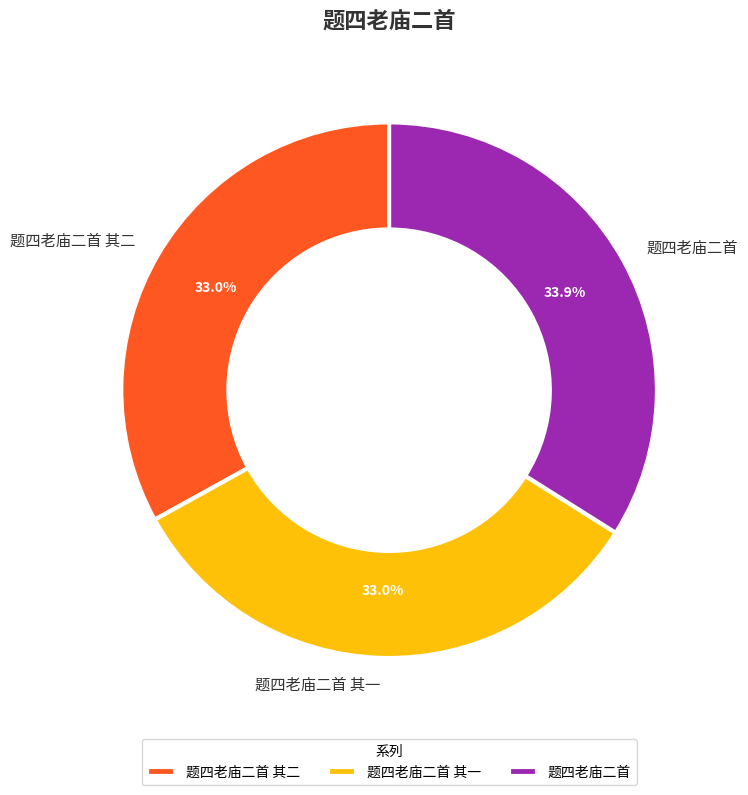

True or false: 题四老庙二首 其二 accounts for 39% of the total.

False